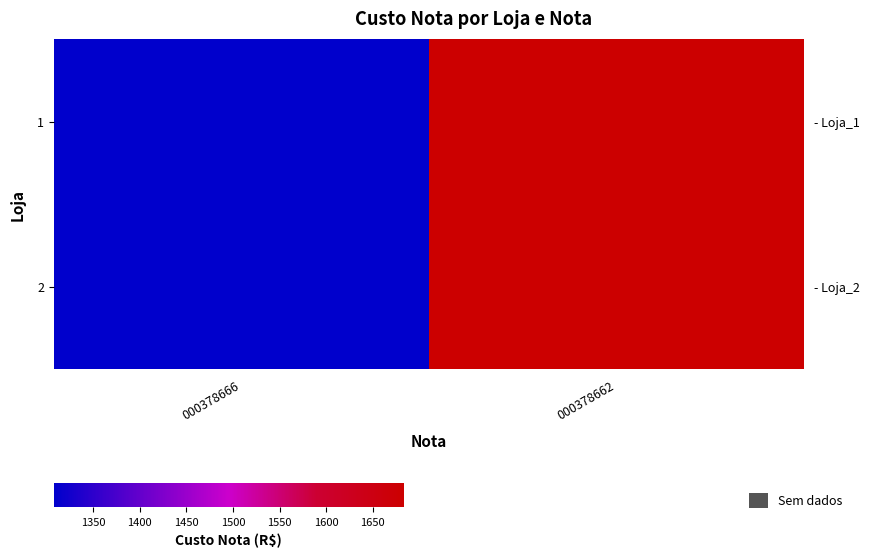

At which label does 1 reach its minimum?

000378666